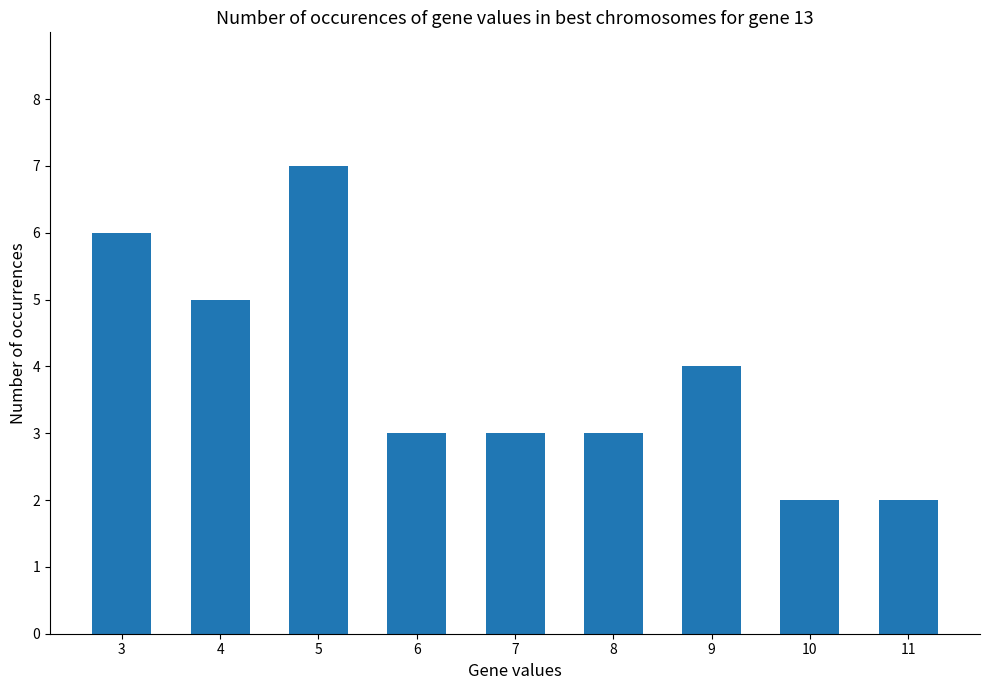

What is the difference between the values at 4 and 3?

1